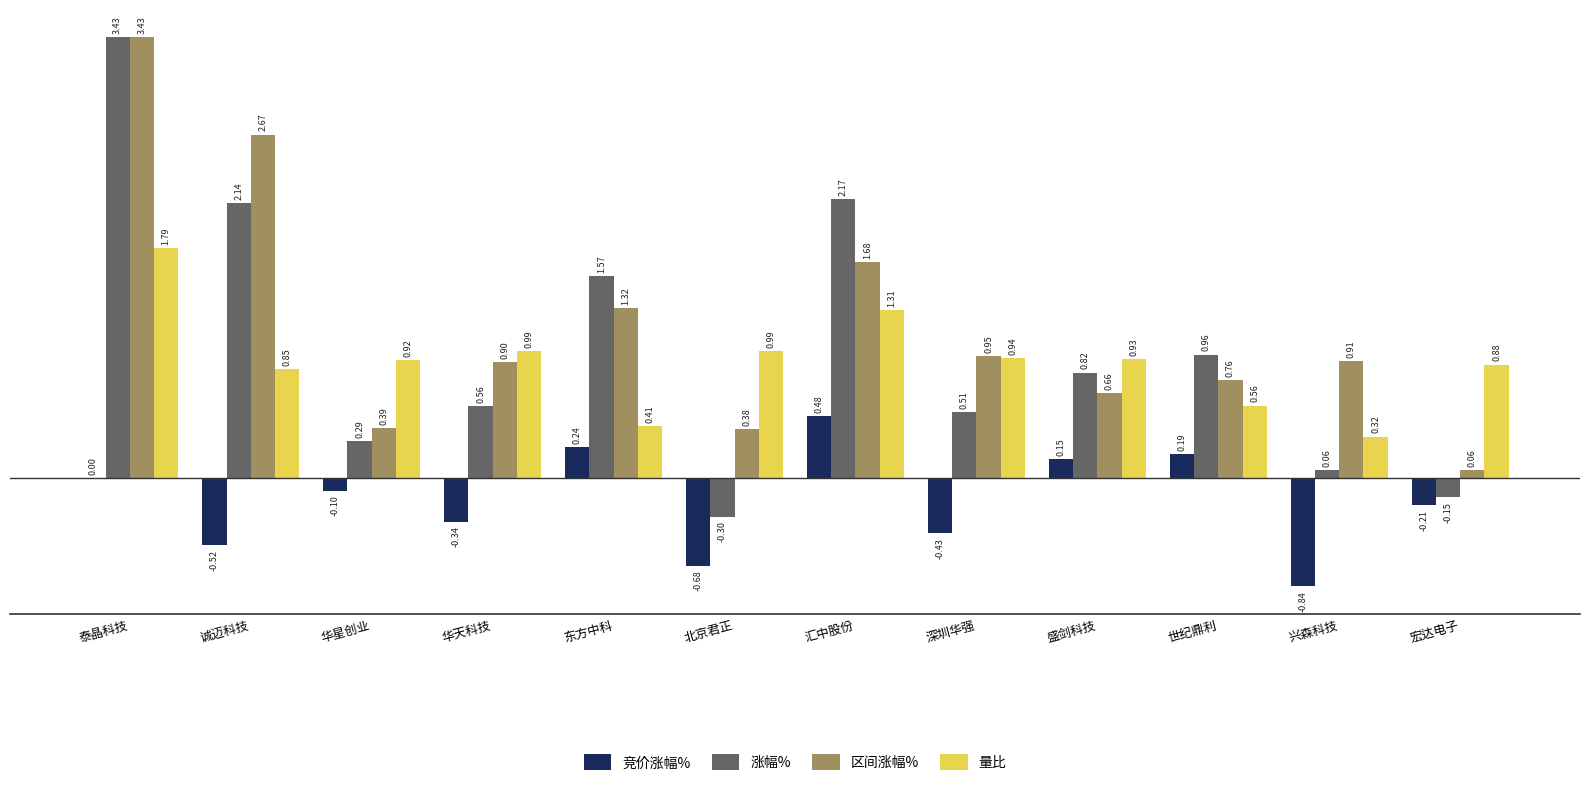

Between 北京君正 and 深圳华强, which series saw the biggest shift?

涨幅%